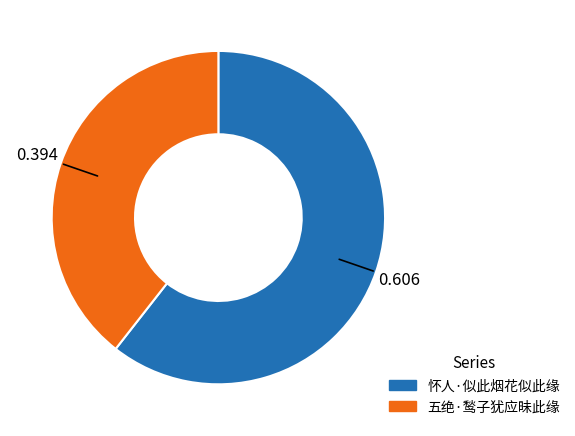

Is 五绝·鹙子犹应昧此缘 the majority of the pie?

No